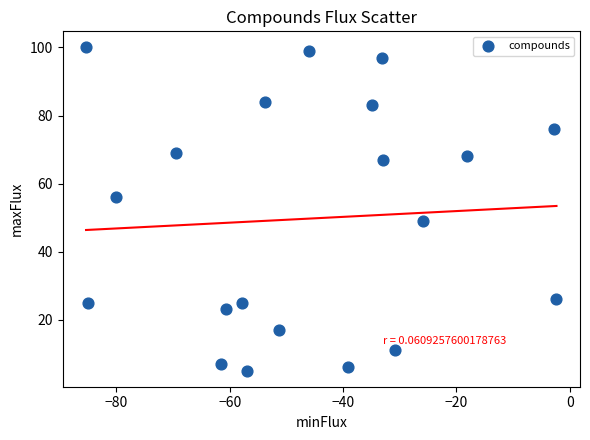

What is the range of Y values (max minus min)?

95